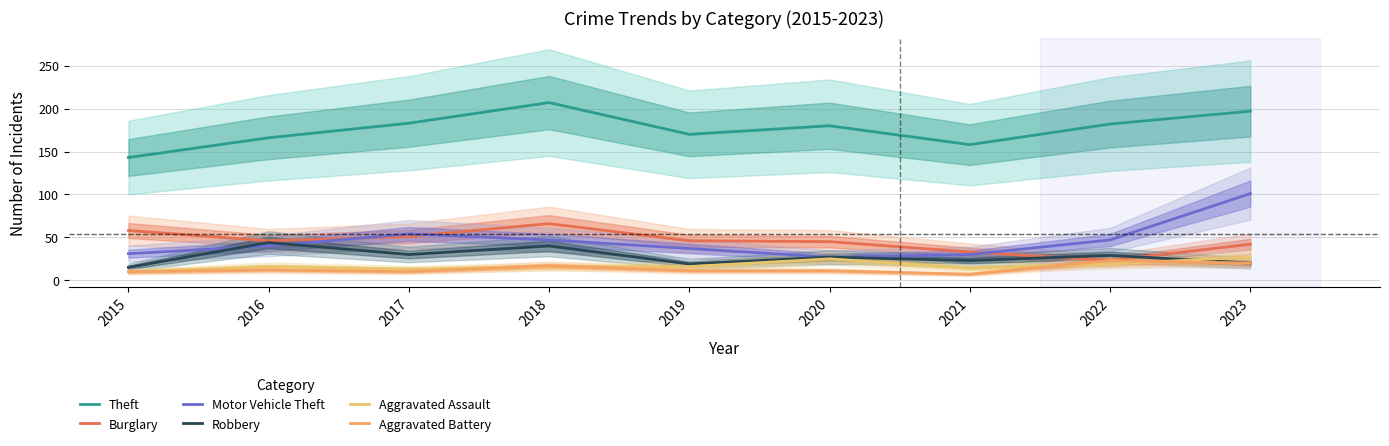

Rank the series at 2022 from lowest to highest value.

Aggravated Assault, Burglary, Aggravated Battery, Robbery, Motor Vehicle Theft, Theft